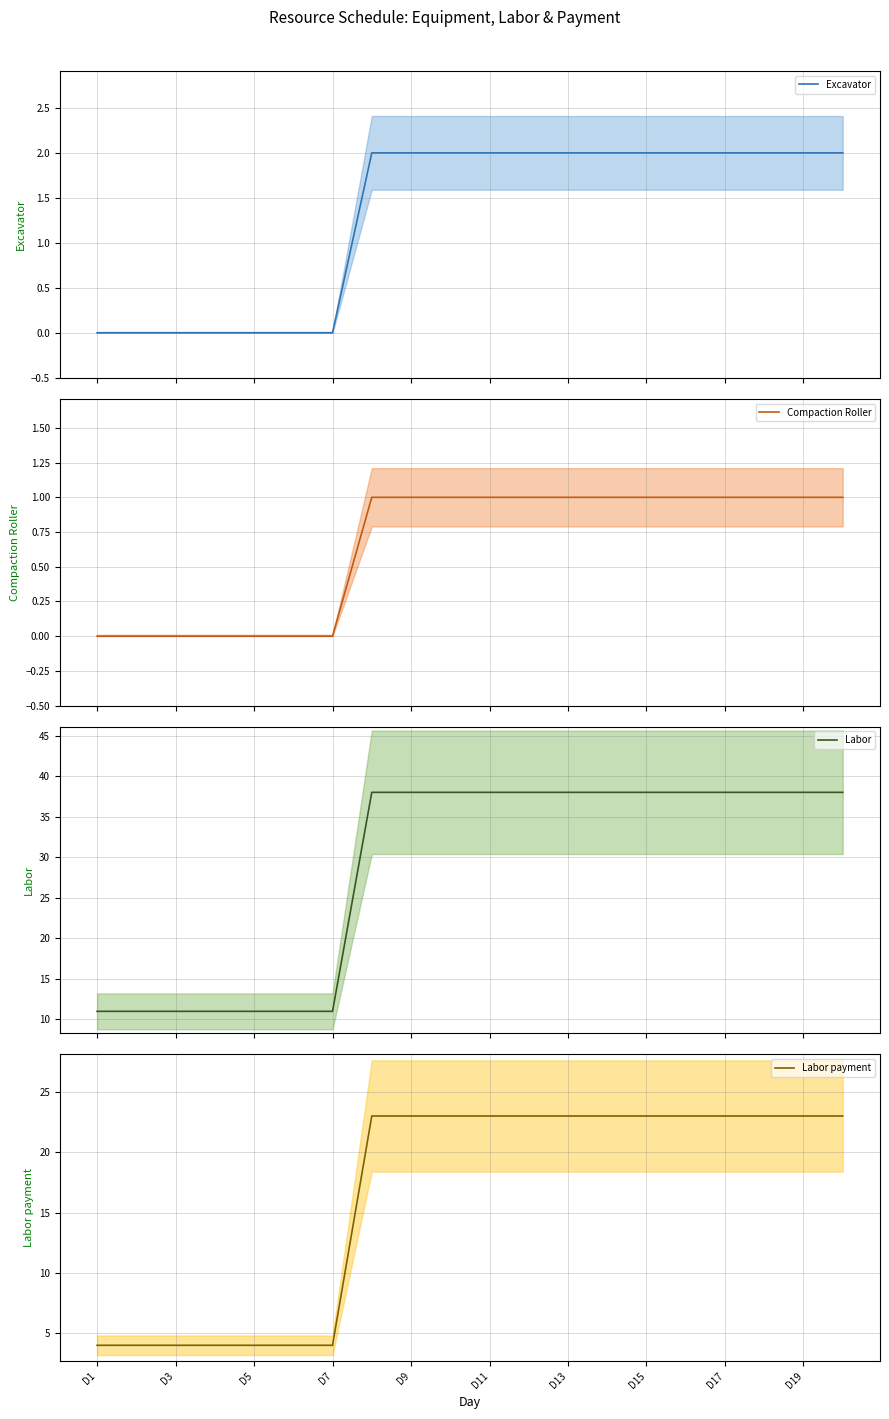

How many values in the Labor payment (mean) series are below 23?

7